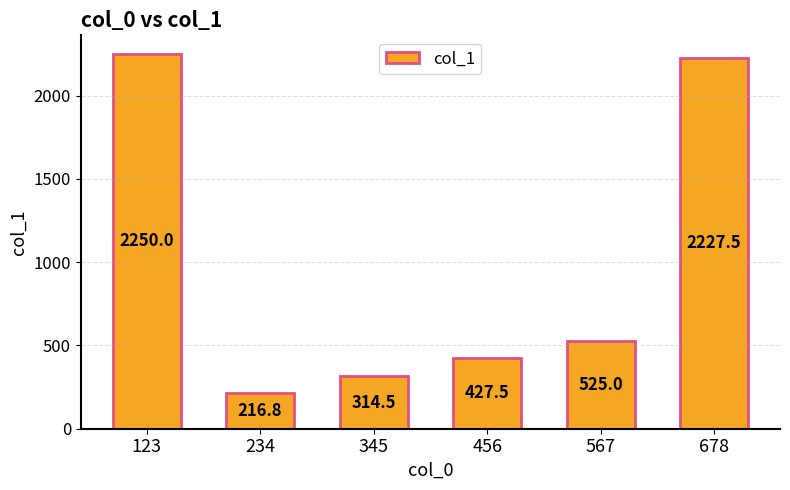

How many data points are less than 525?

3